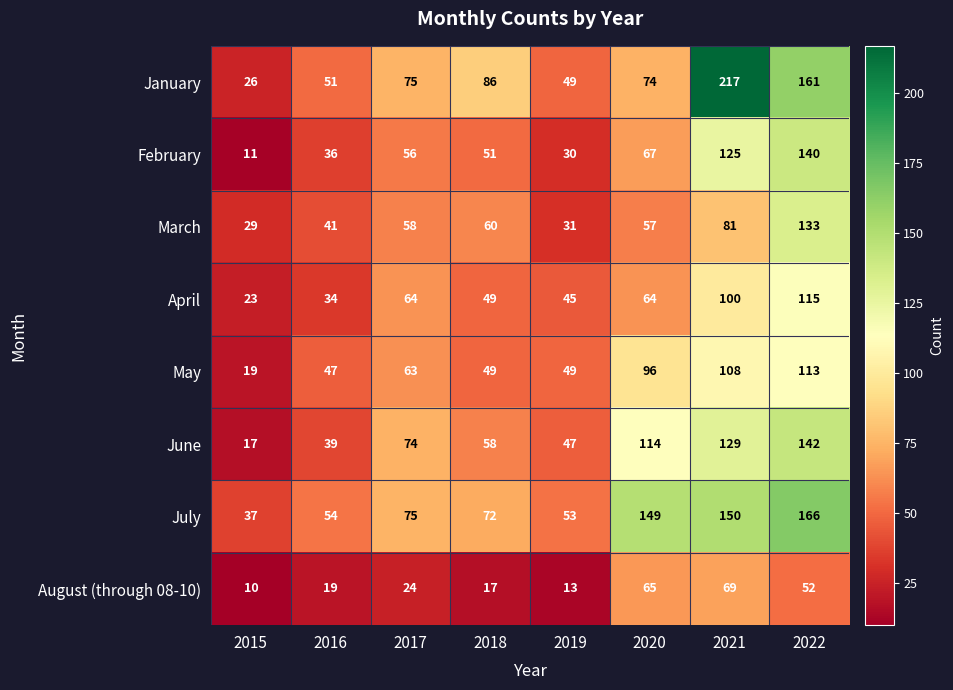

What is the difference between the highest and lowest values at 2019?

40